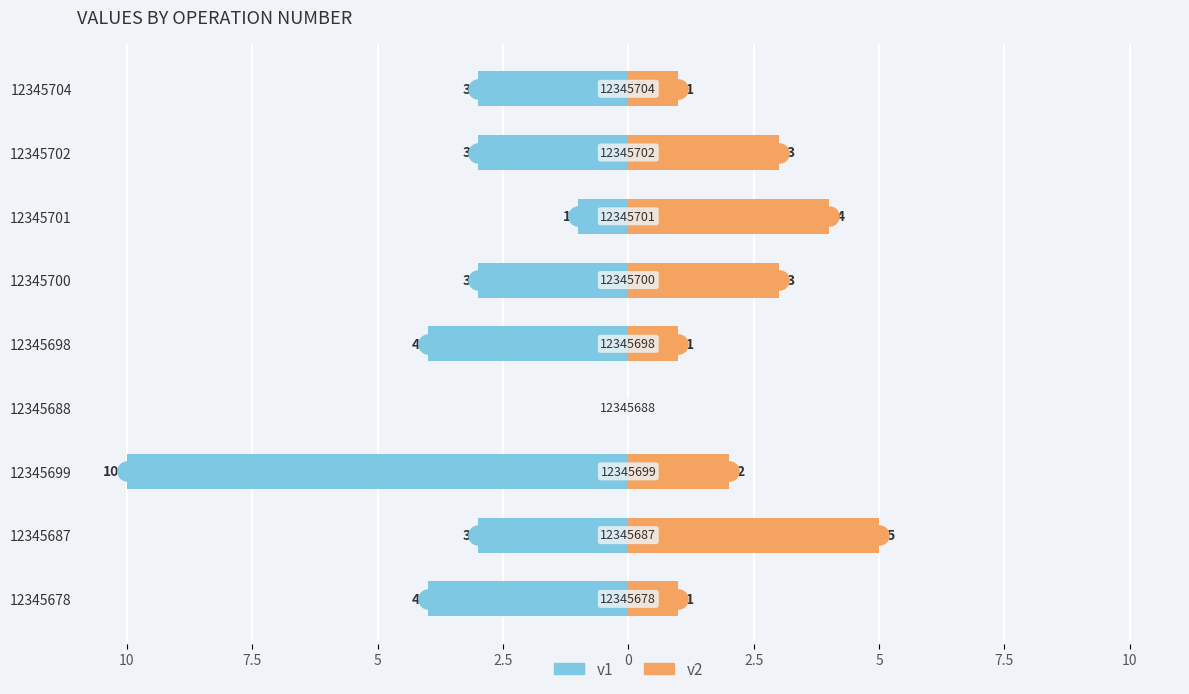

At how many categories does at least one series exceed 0?

8